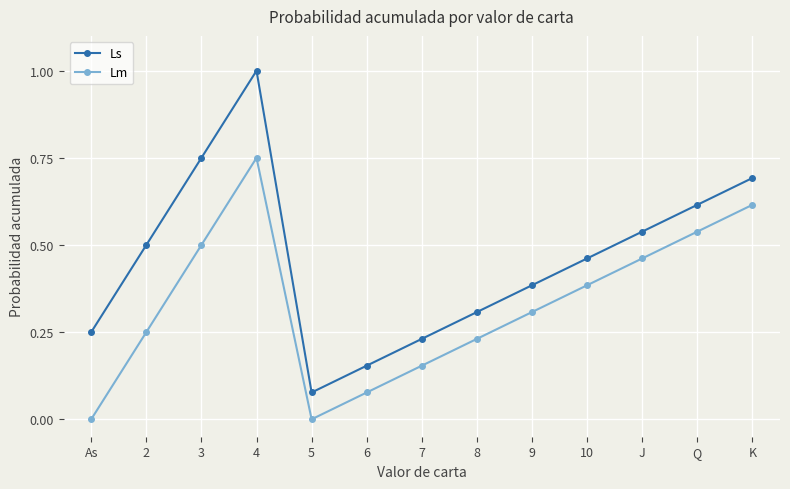

Rank the series at 9 from lowest to highest value.

Lm, Ls